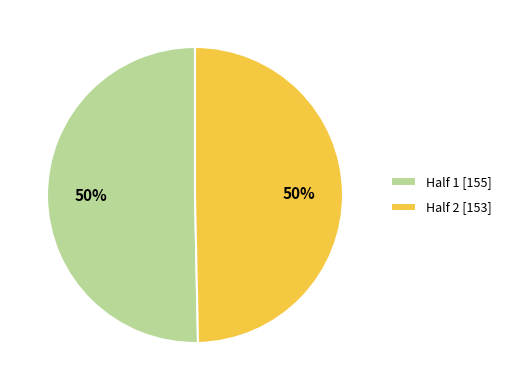

How many segments does this pie chart have?

2